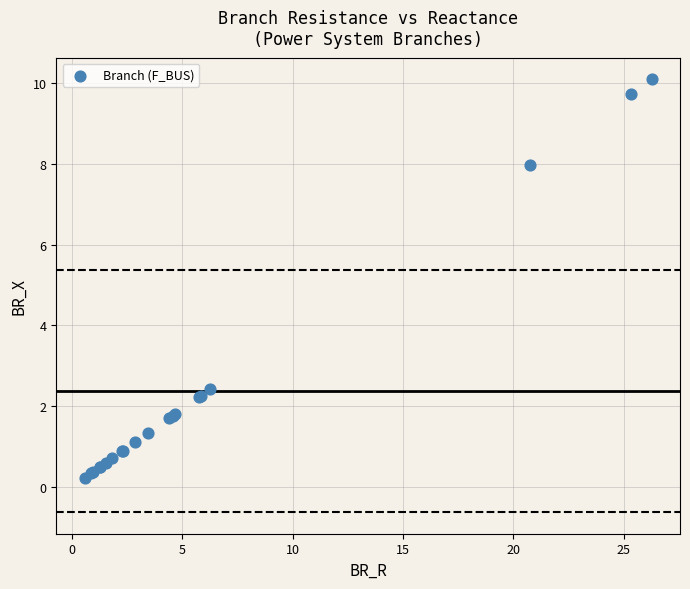

What Y value in the scatter plot is closest to 5?

2.4